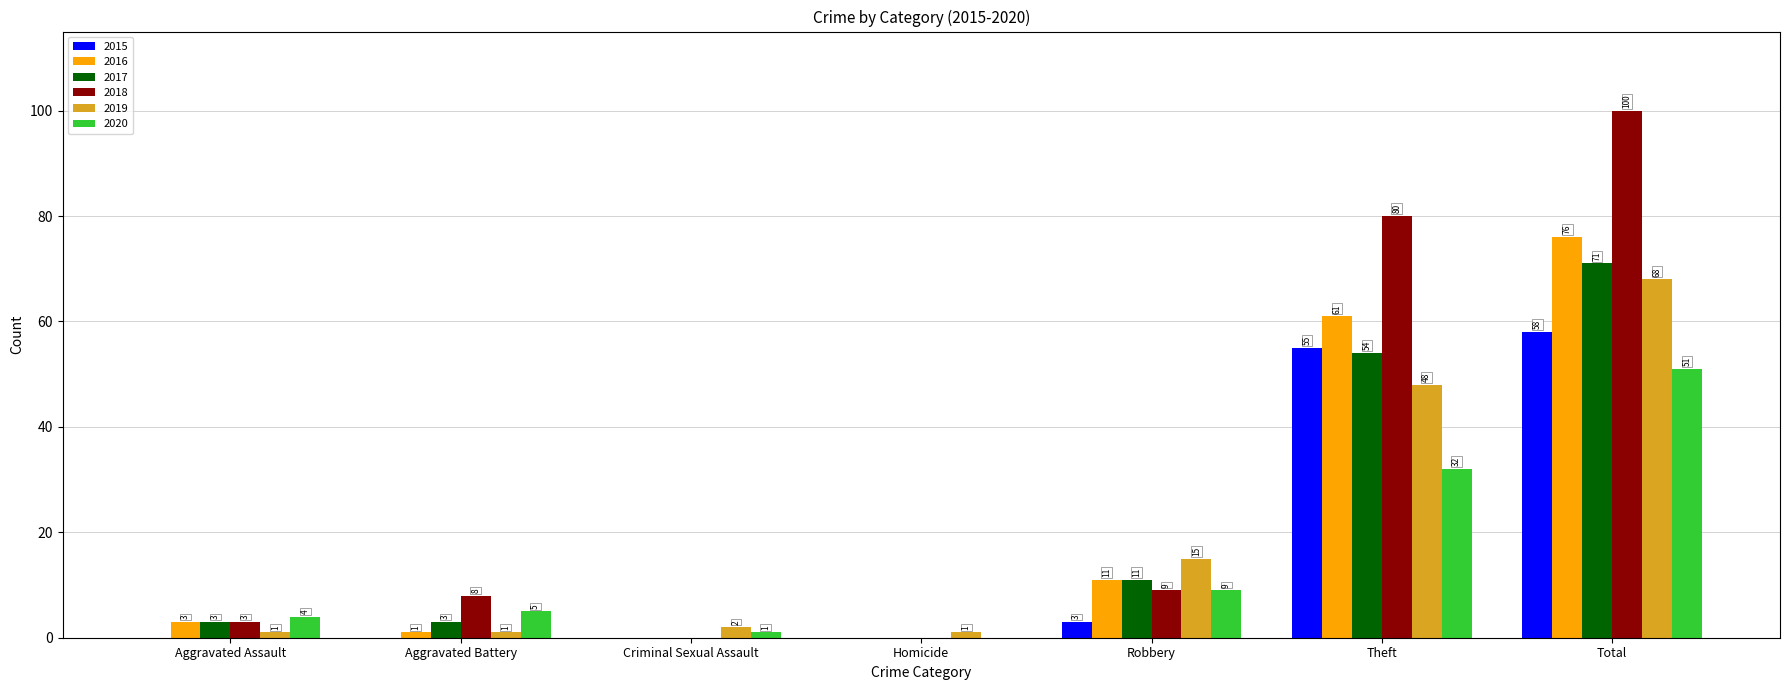

What is the sum of all 2018 values?

200